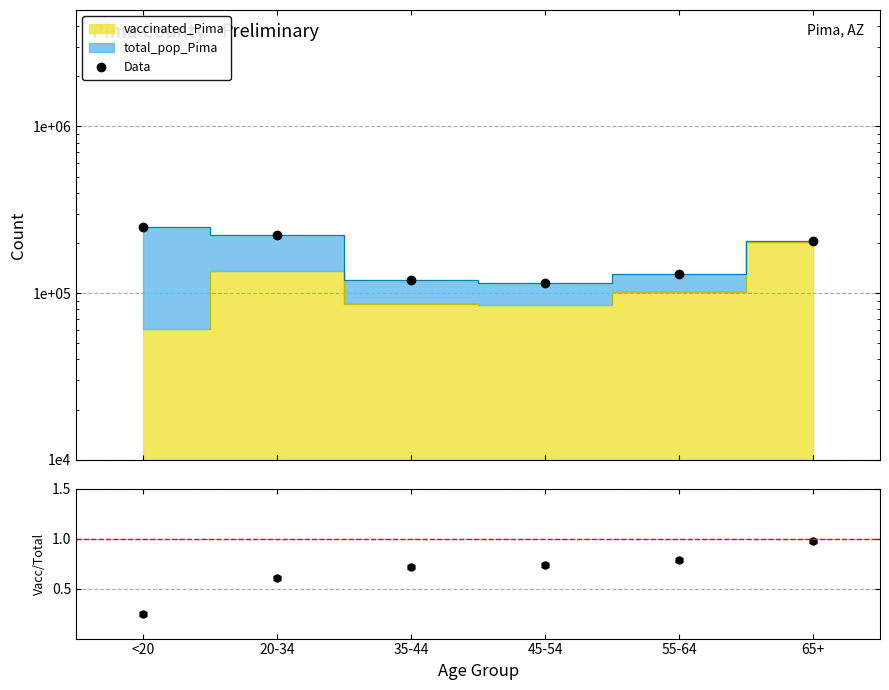

What is the difference between the Vacc/Total values at 65+ and 20-34?

0.4